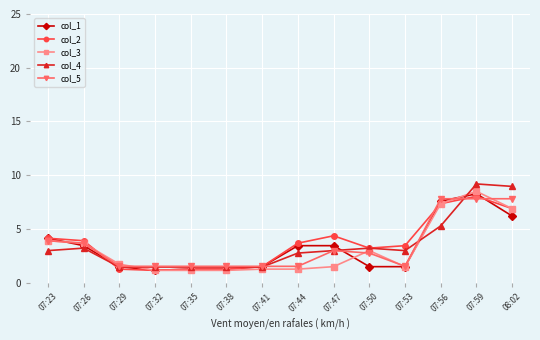

Between which two adjacent categories do col_5 and col_1 first intersect?

07:23 and 07:26